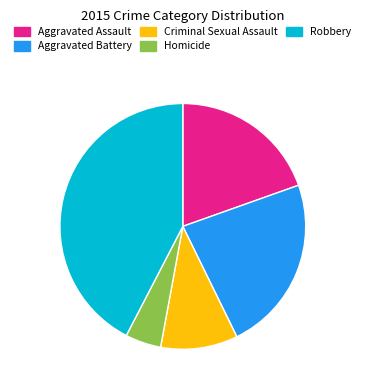

Which category has the smallest portion of the pie?

Homicide